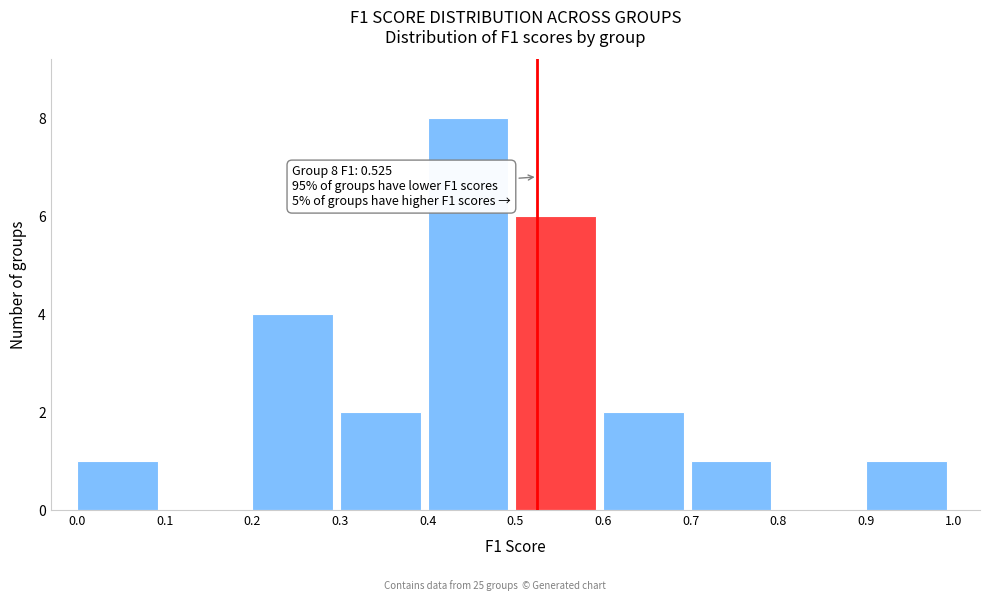

Over which range of the x-axis is the bar tallest?

0.4 to 0.5